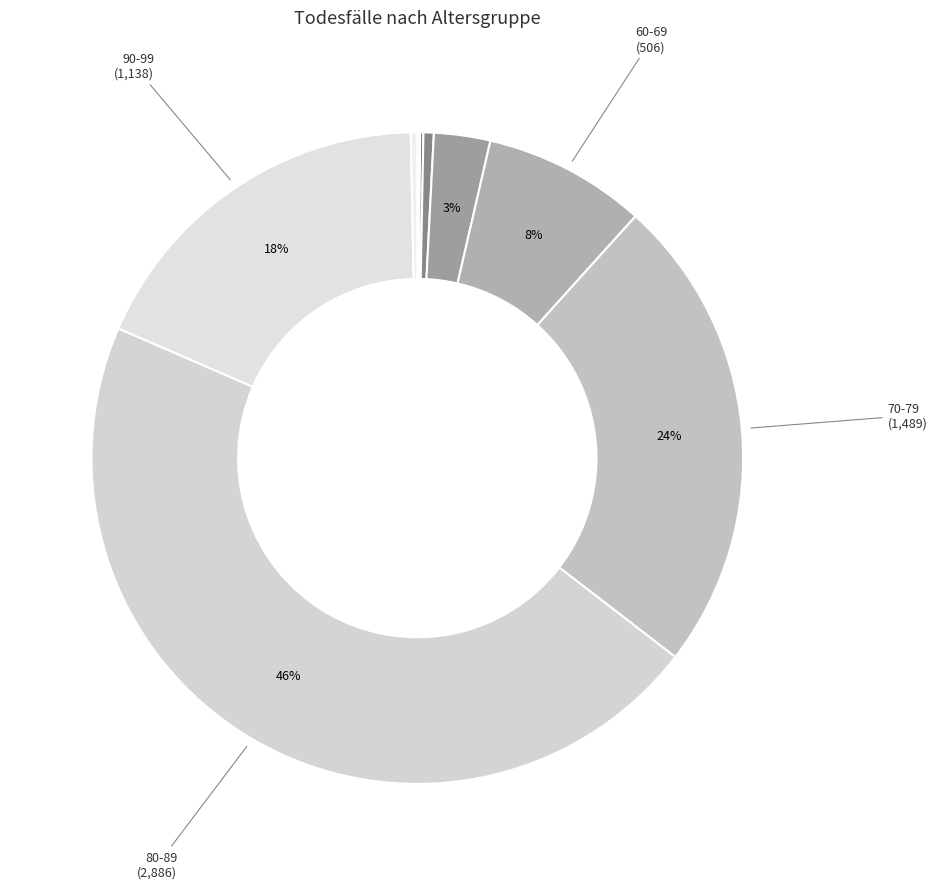

Is there any slice that represents more than half of the pie?

No